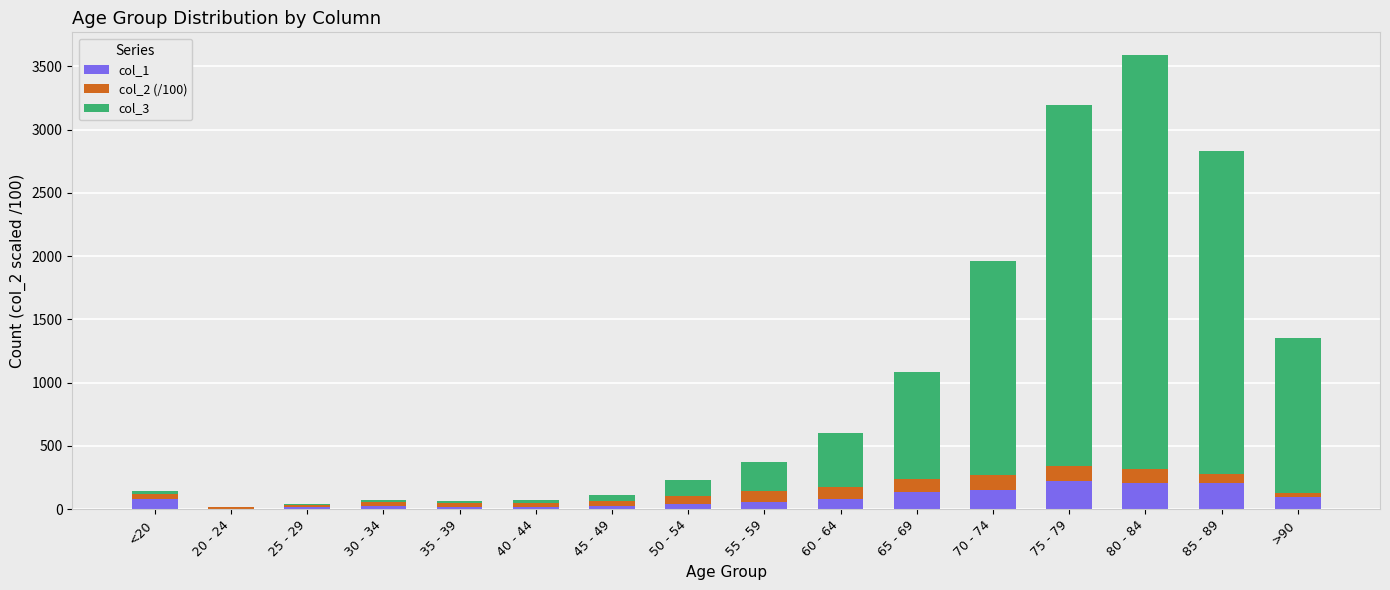

What is the highest value of the col_1 series?

220.0